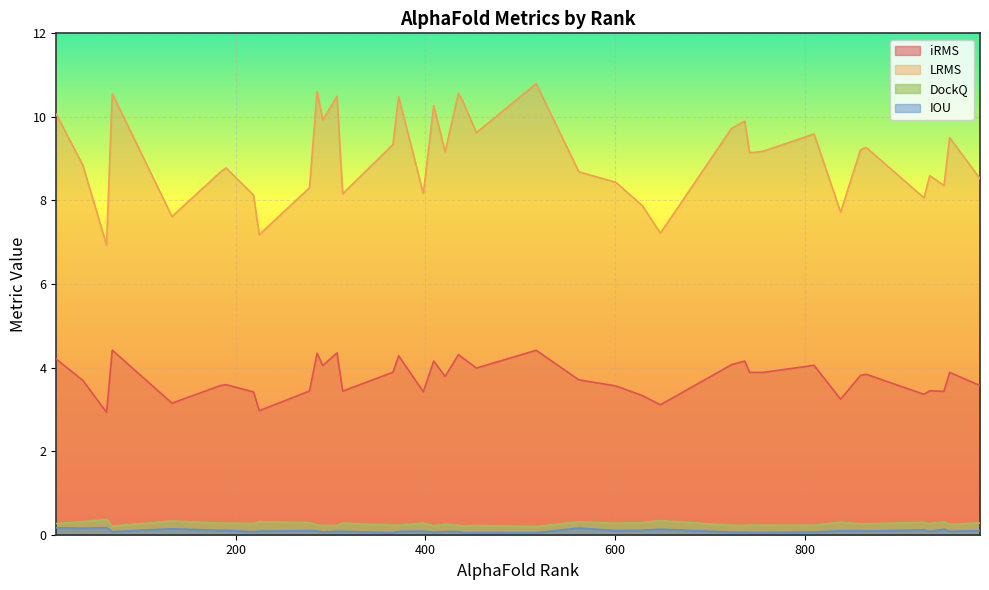

True or false: DockQ and LRMS intersect in this chart.

False